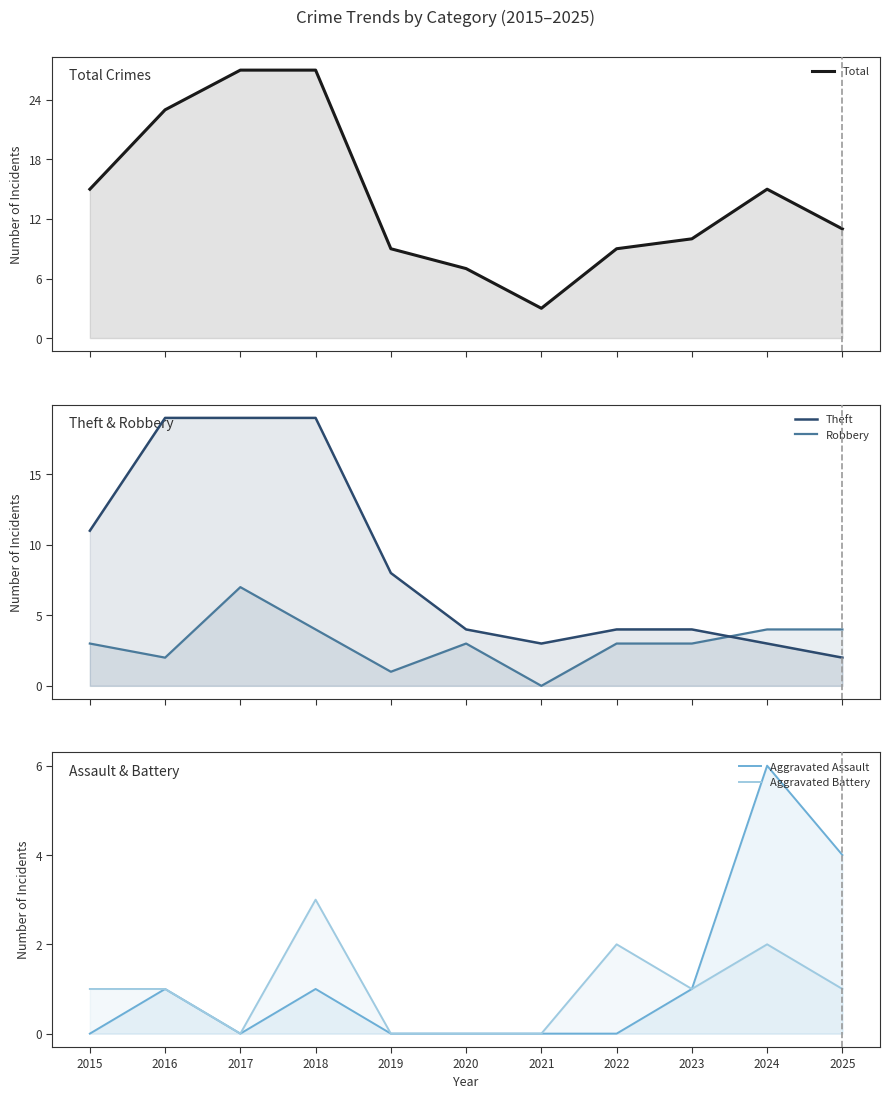

The Aggravated Battery series shows 1 at 2025. True or false?

True